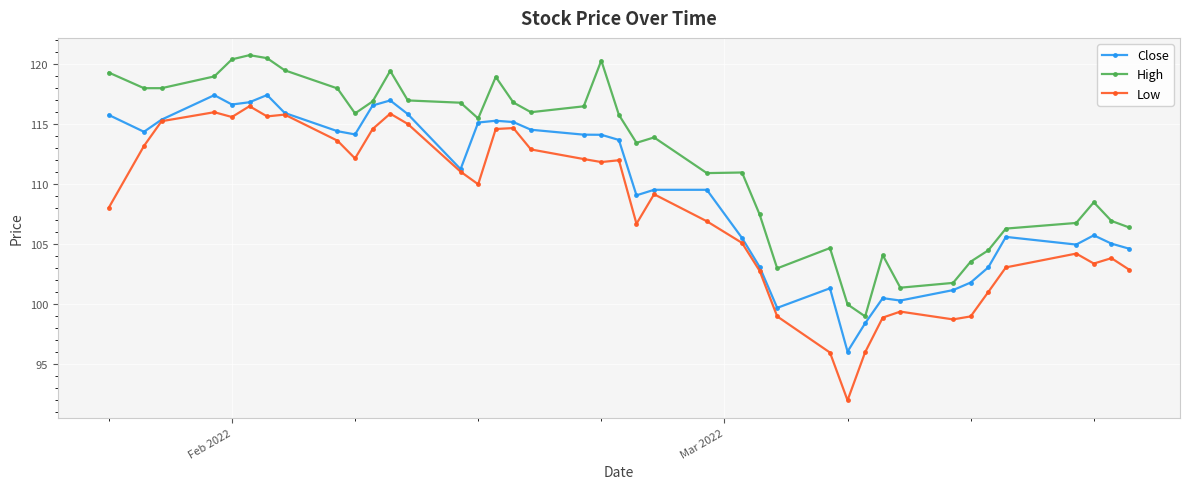

Which series has the largest range (max minus min)?

Low